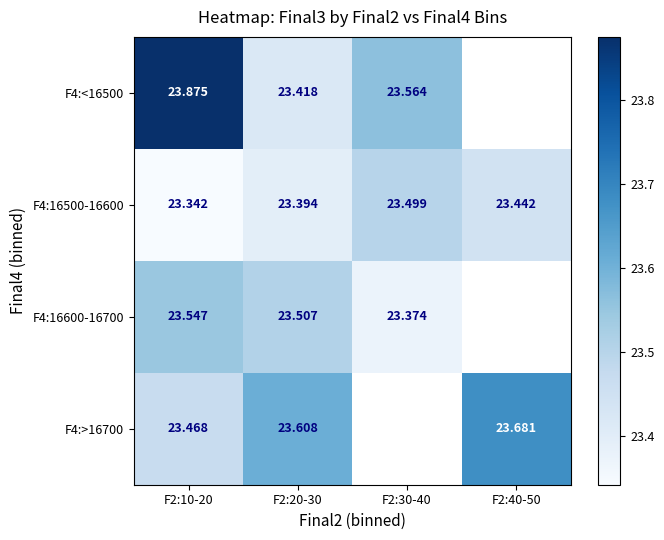

Is the value of F4:16500-16600 at F2:10-20 greater than the value of F4:16600-16700 at F2:20-30?

No